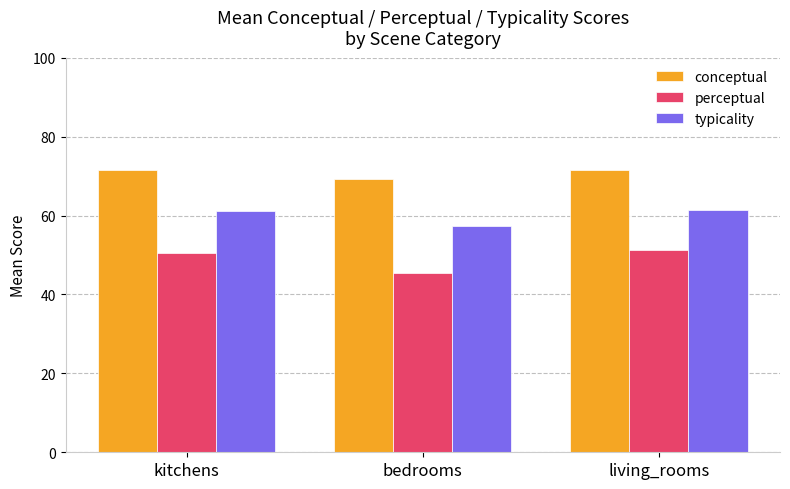

The perceptual series shows 74.5 at kitchens. True or false?

False